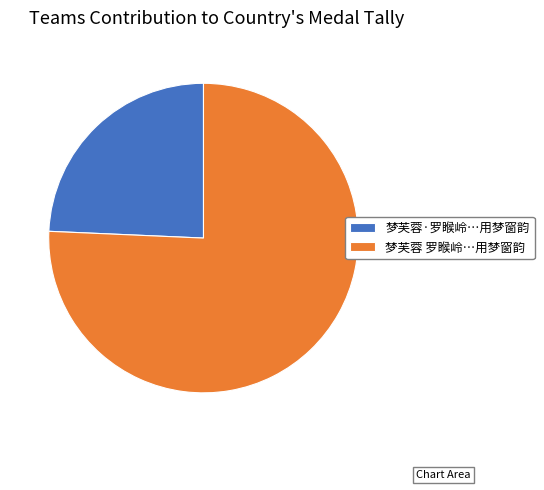

Between 梦芙蓉·罗睺岭…用梦窗韵 and 梦芙蓉 罗睺岭…用梦窗韵, which is larger?

梦芙蓉 罗睺岭…用梦窗韵